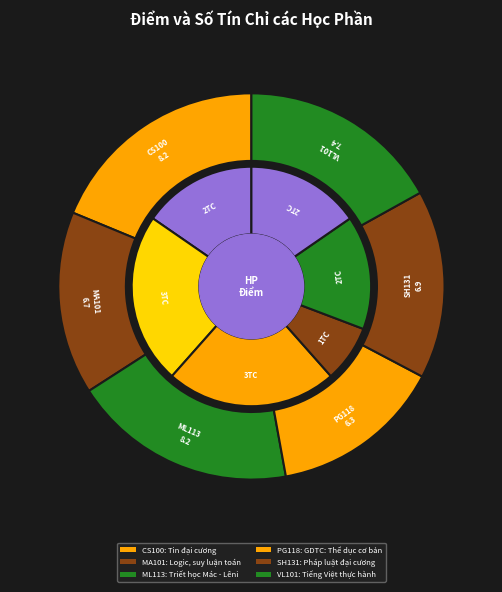

What is the ratio of the value at VL101 to the value at SH131?

1.1